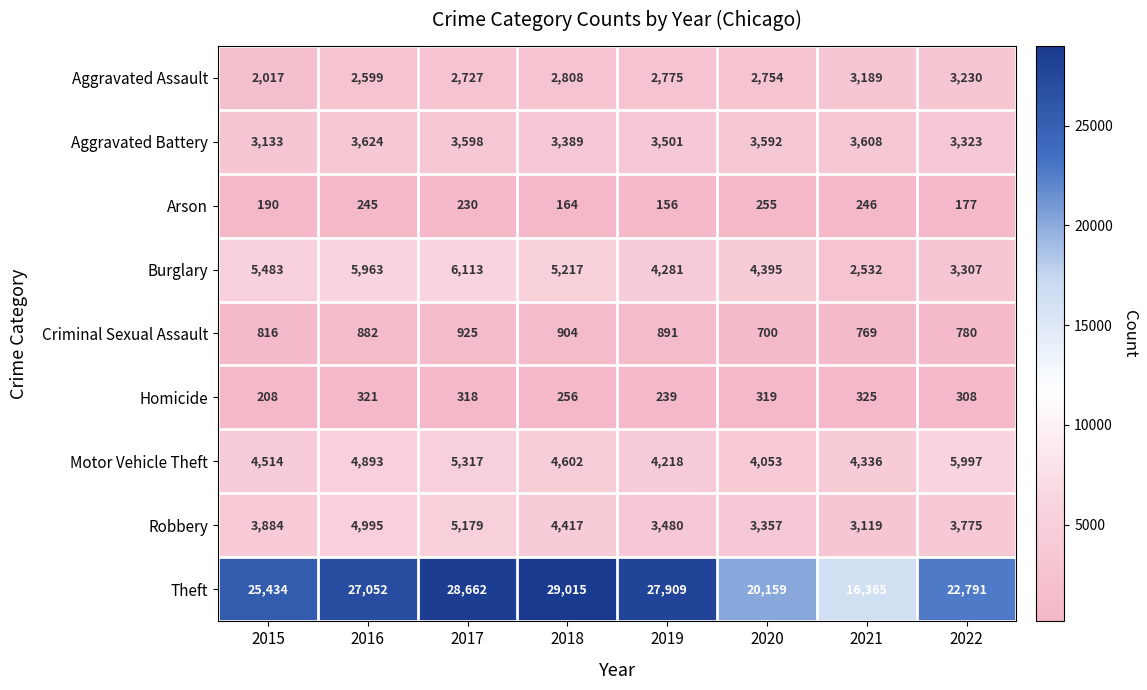

What is the difference between the maximum and minimum values in the Motor Vehicle Theft series?

1944